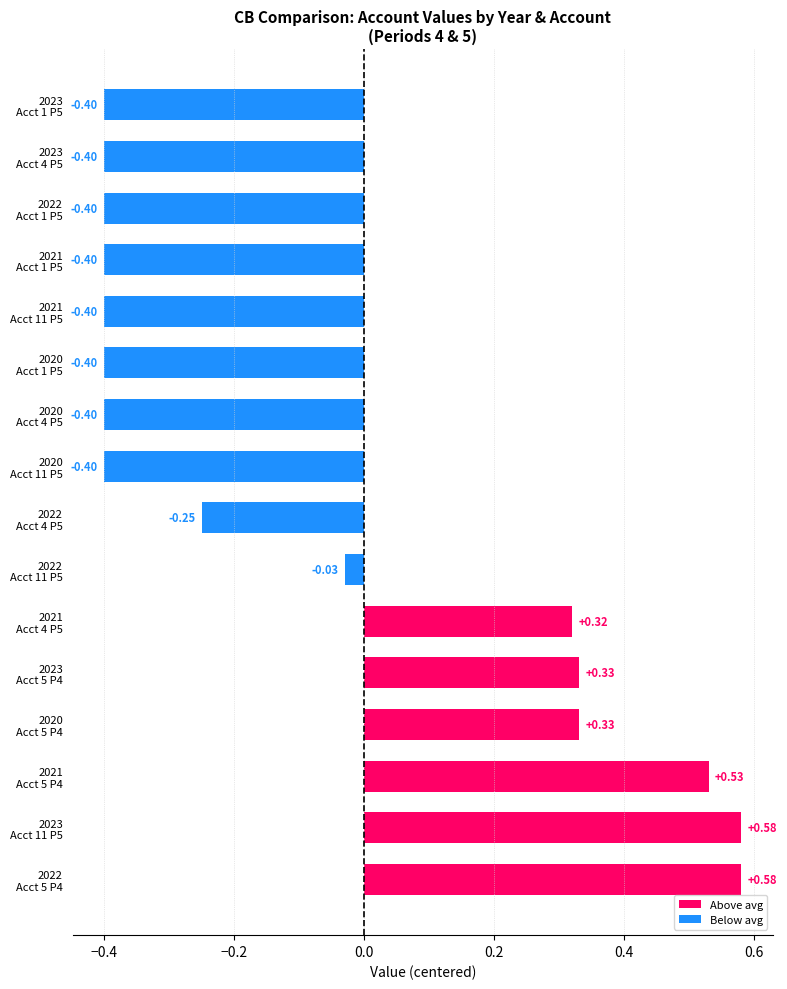

What is the sum of all values?

-0.8